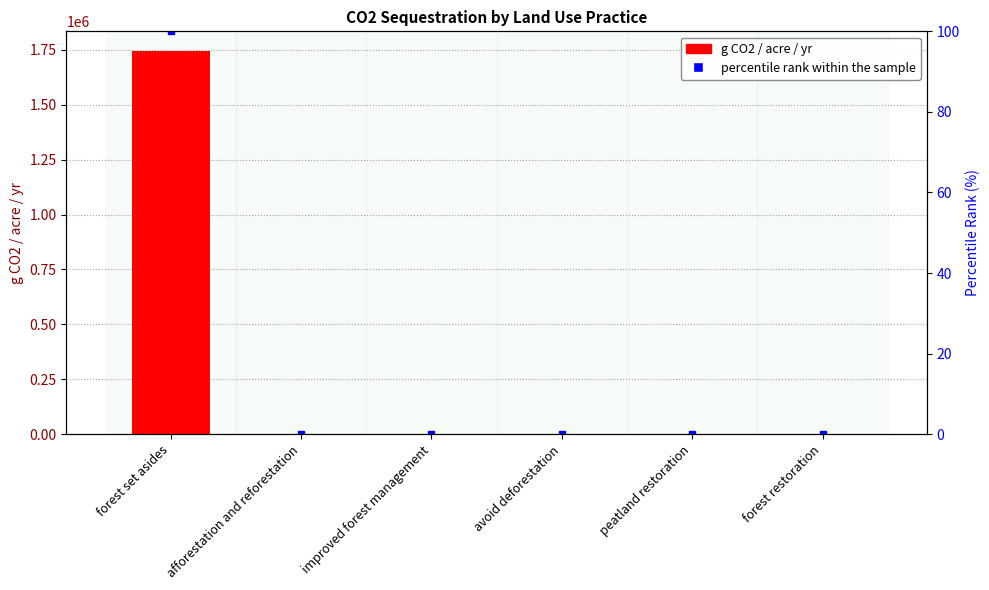

Does the chart contain stacked bars?

No